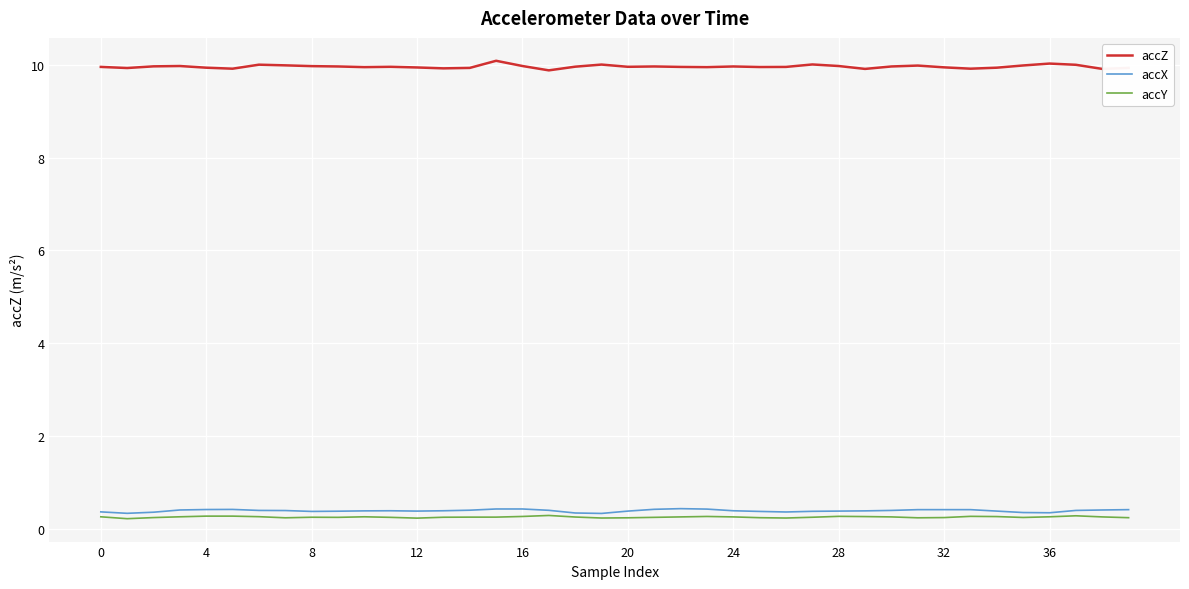

Which series has the largest total across all categories?

accZ